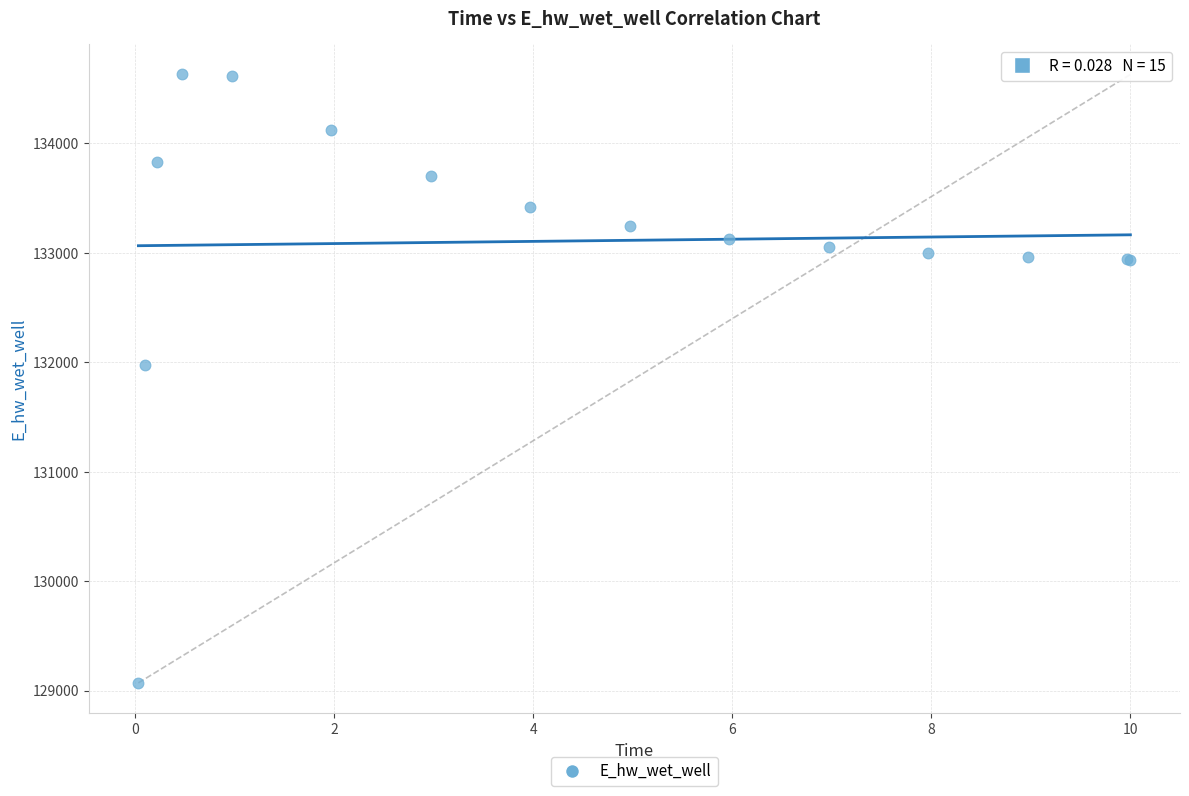

What Y value in the scatter plot is closest to 131849?

131969.9